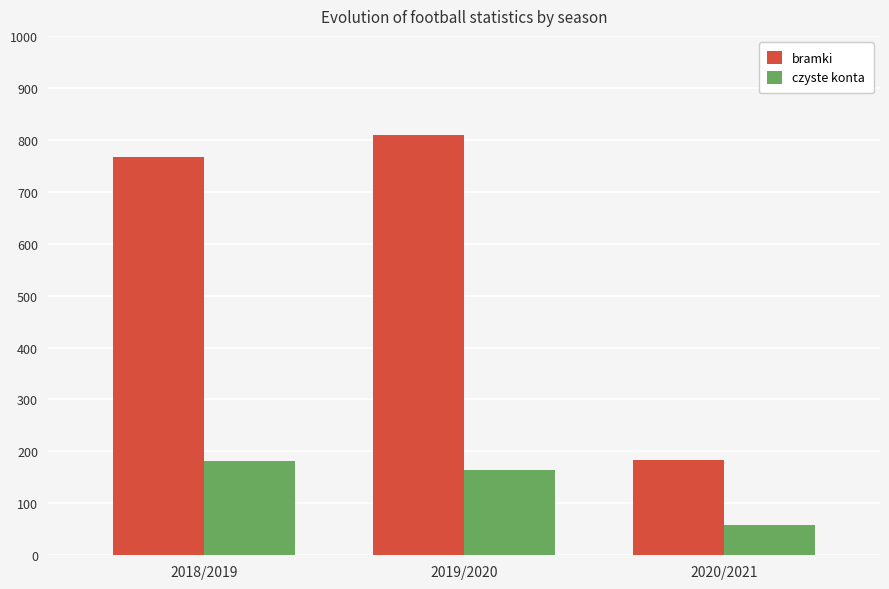

What is the difference between the highest and lowest values at 2019/2020?

645